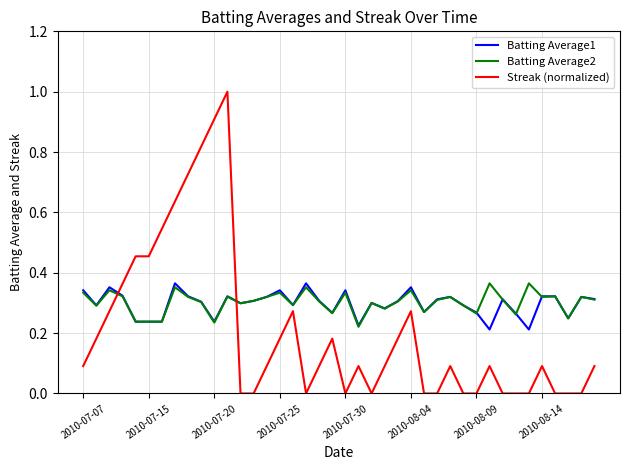

Which series has the widest spread of values?

Streak (normalized)